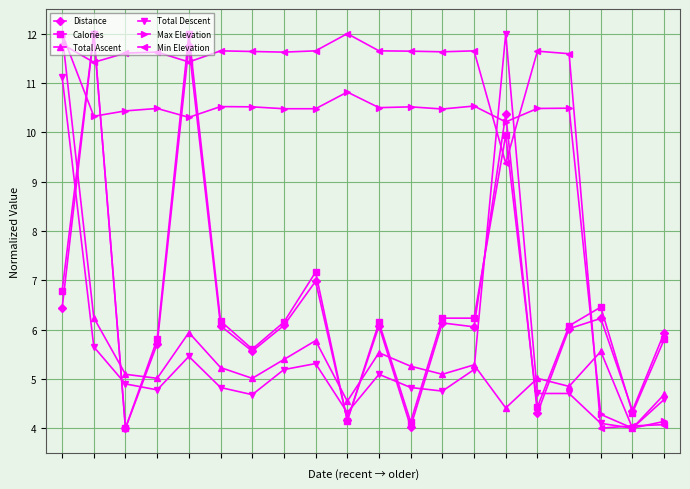

Is this an area chart (filled region under the line)?

No